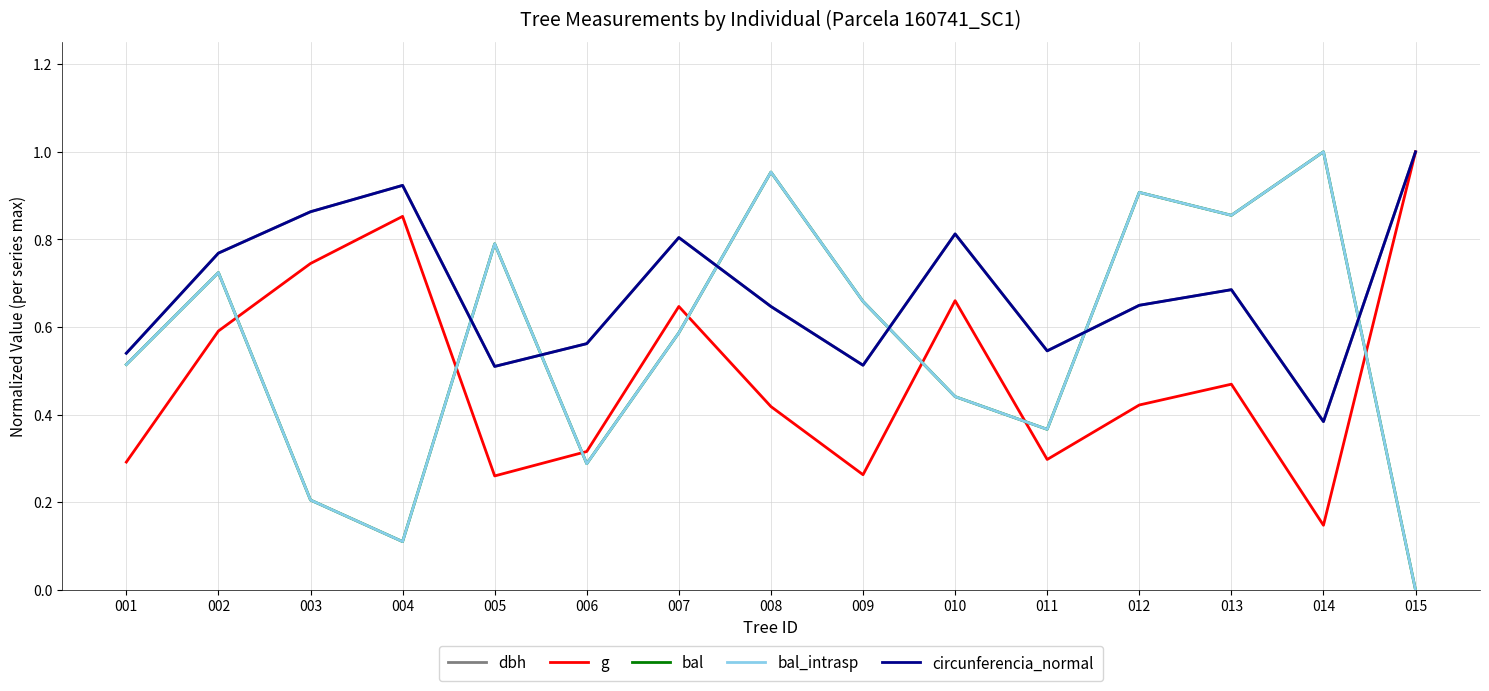

What is the difference between the highest and lowest values at 007?

0.2